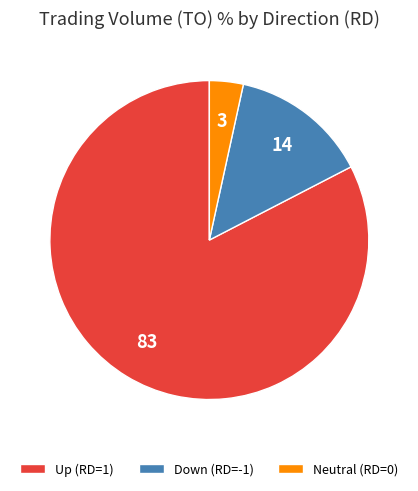

What is the largest slice in the pie chart?

Up (RD=1)